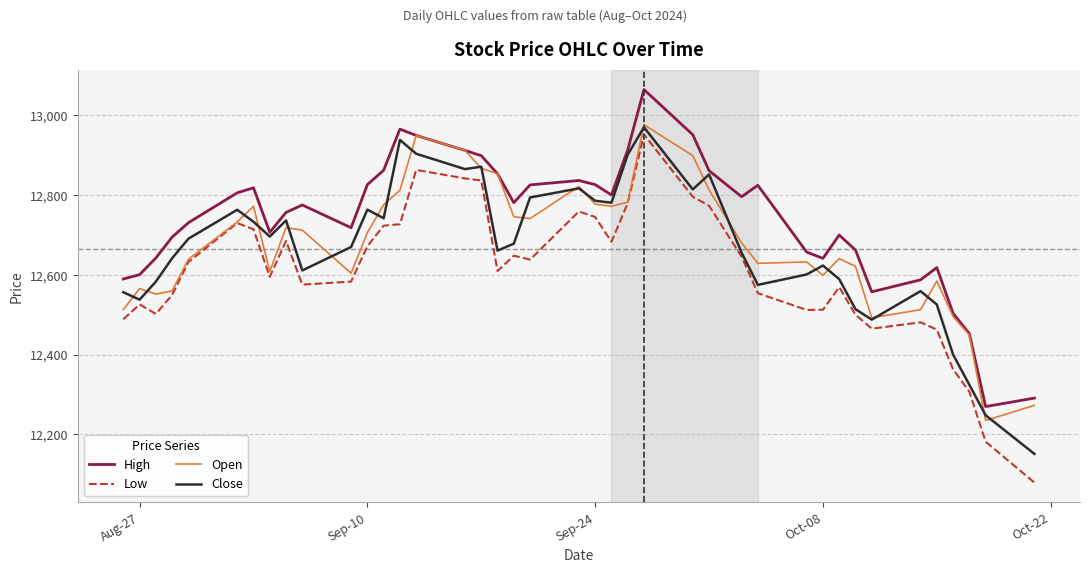

What is the minimum value for Close?

12151.1